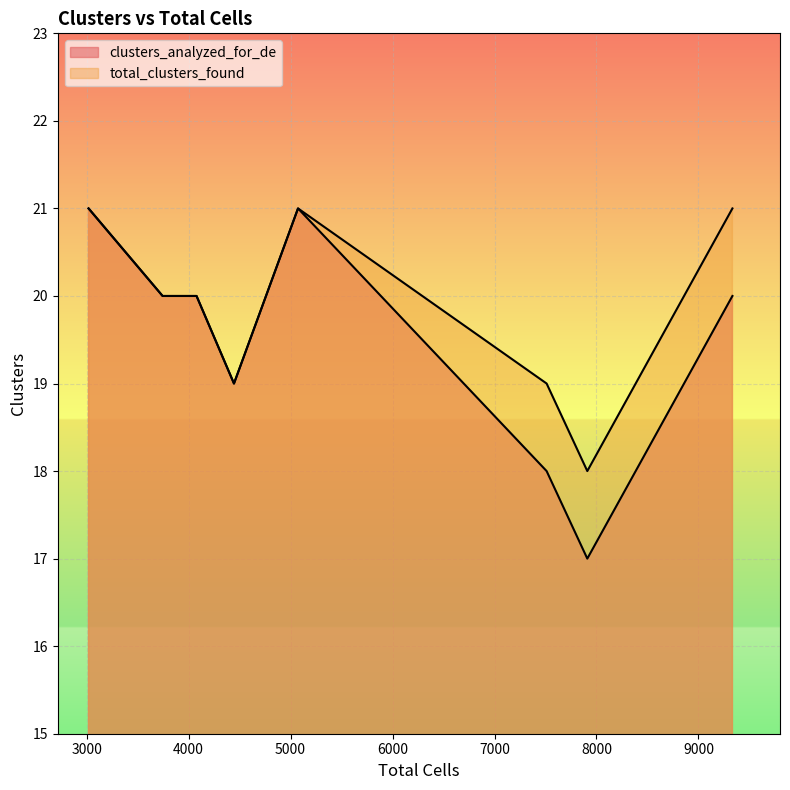

Which series changed the most between 3745 and 7910?

clusters_analyzed_for_de